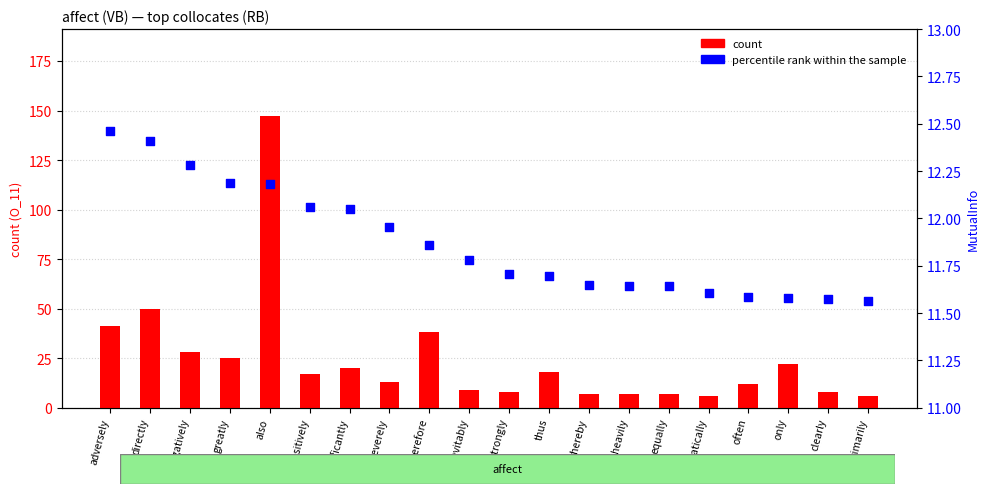

What are all the series names shown in the legend?

count, percentile_rank within the sample